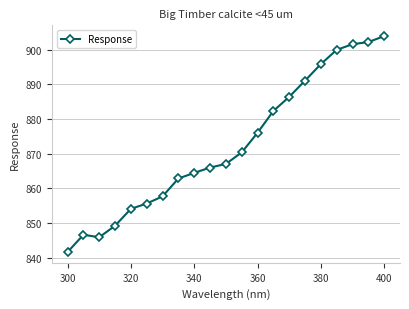

What is the value of the 14th point from the left?

882.3